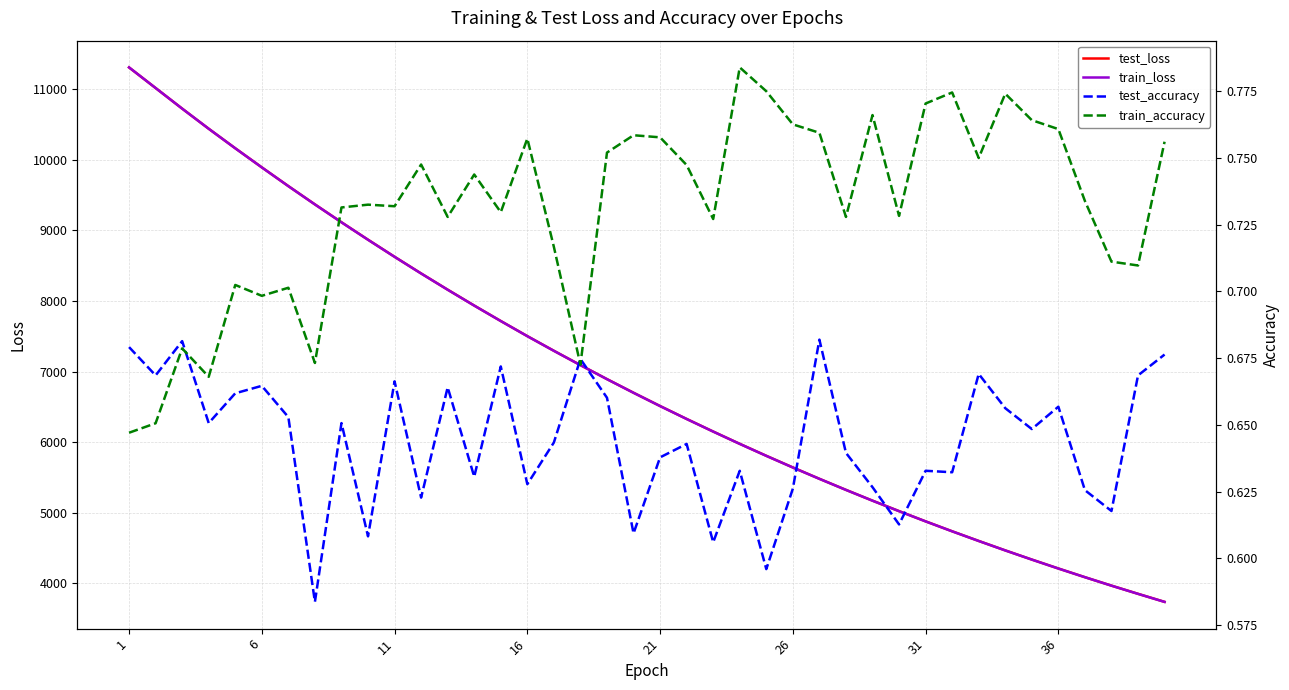

The value of train_accuracy at 21 is 0.5. True or false?

False